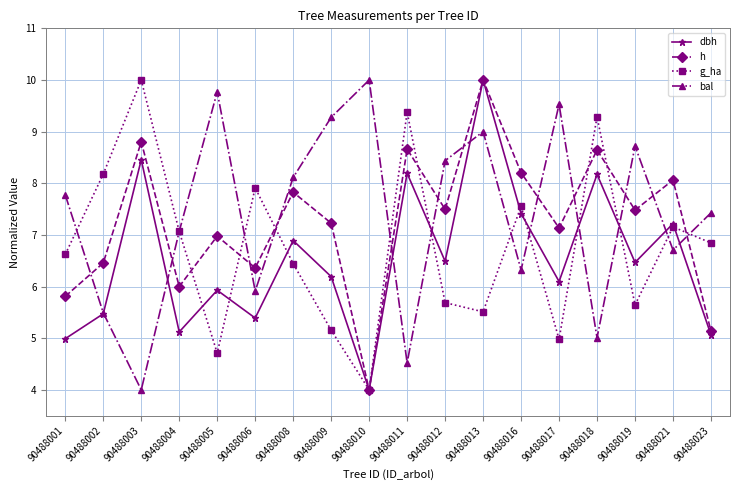

What is the value of the g_ha point at the 2nd from the left?

8.2